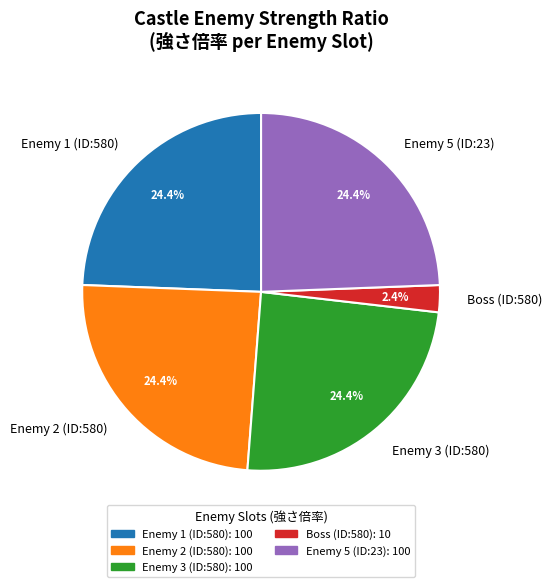

Which slice is the smallest?

Boss (ID:580)